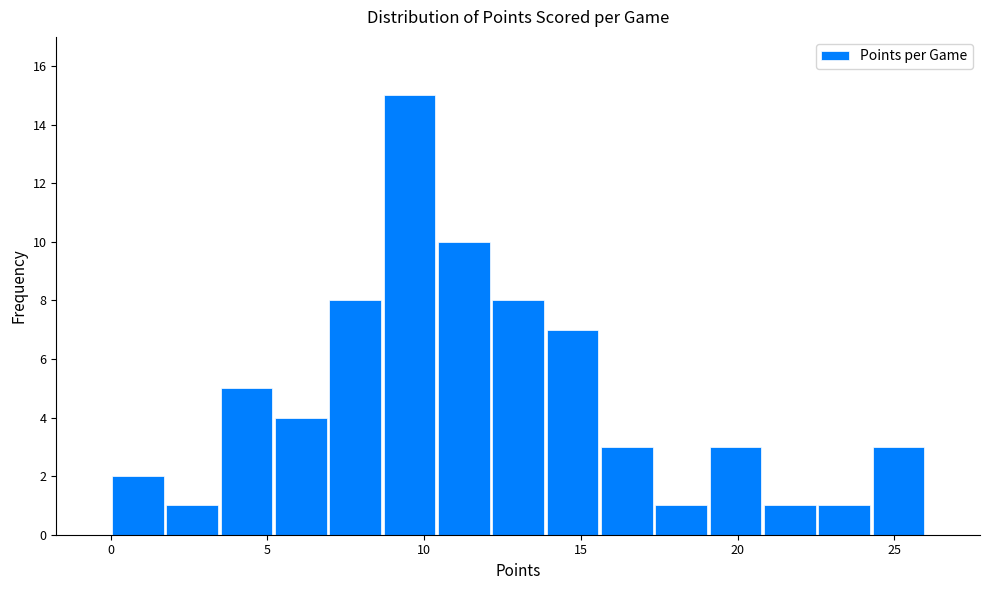

Around what value on the x-axis is the tallest bar? Give the approximate position of its centre, as read against the axis.

9.5